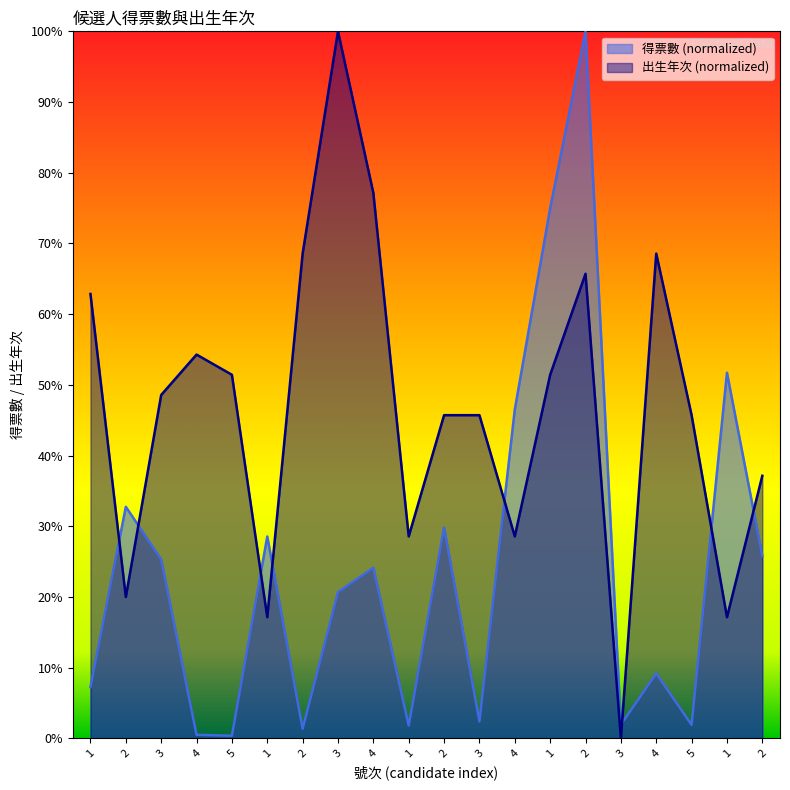

How many interior local peaks does the 得票數 series have?

7